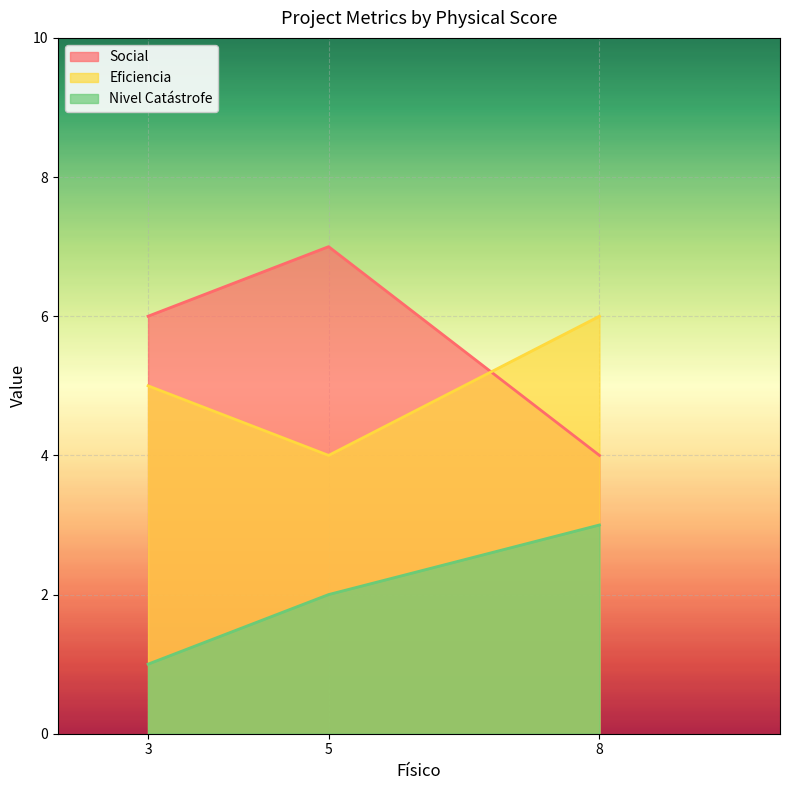

Is it true that Social equals 4 at 8?

True